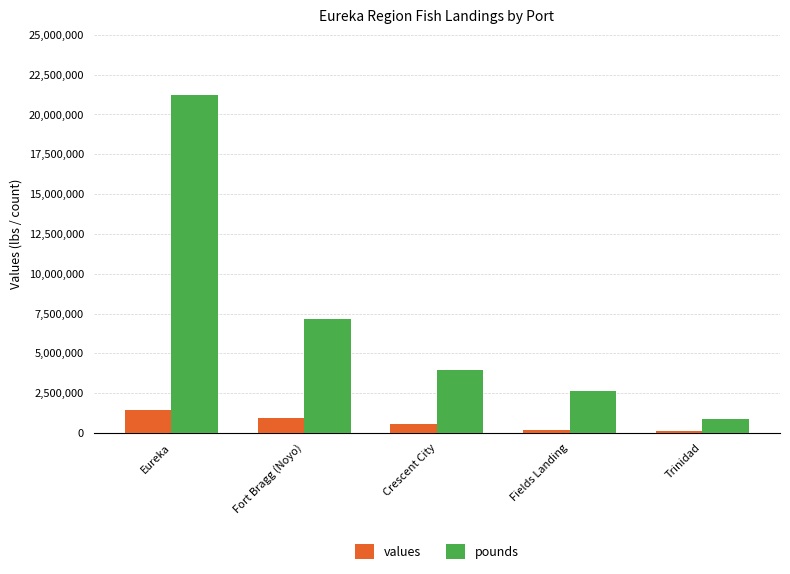

What is the minimum value shown in the chart?

101061